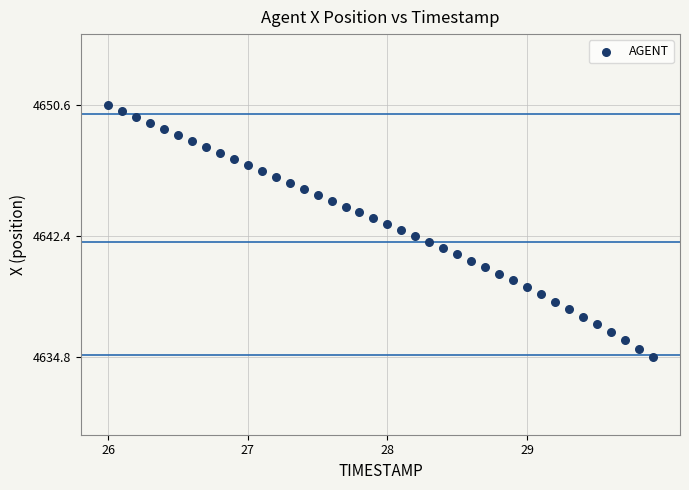

What is the range of X values (max minus min)?

3.9